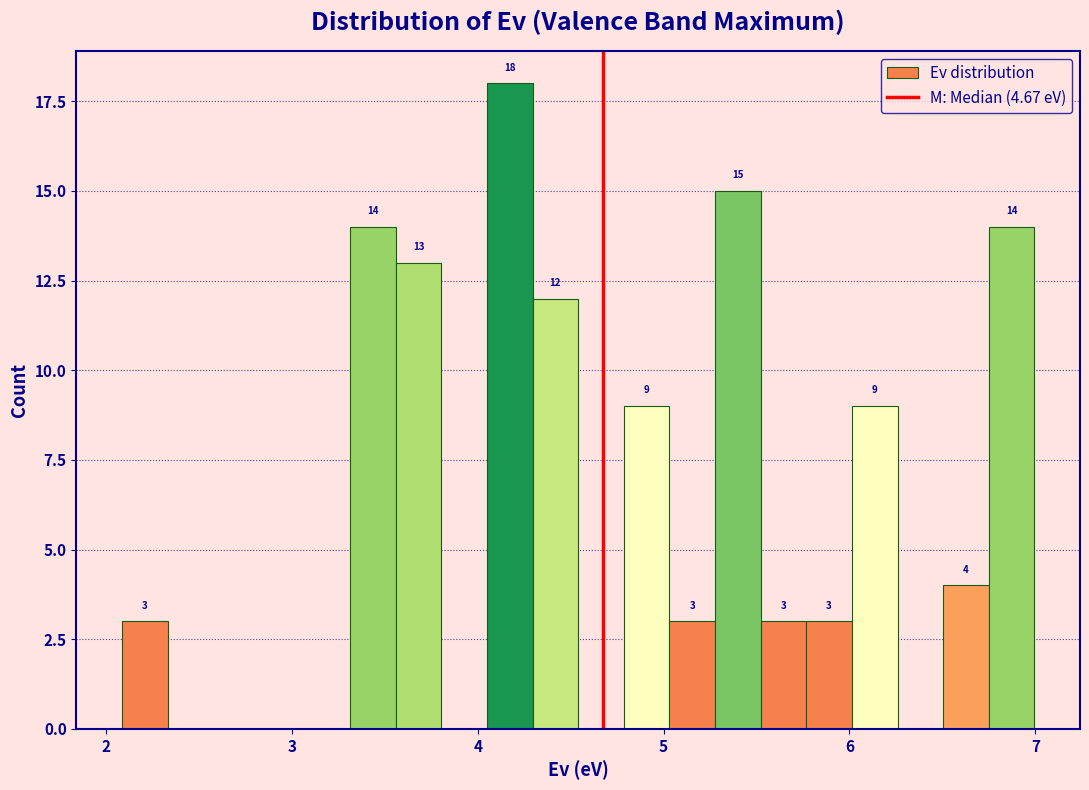

Around what value on the x-axis is the tallest bar? Give the approximate position of its centre, as read against the axis.

4.2